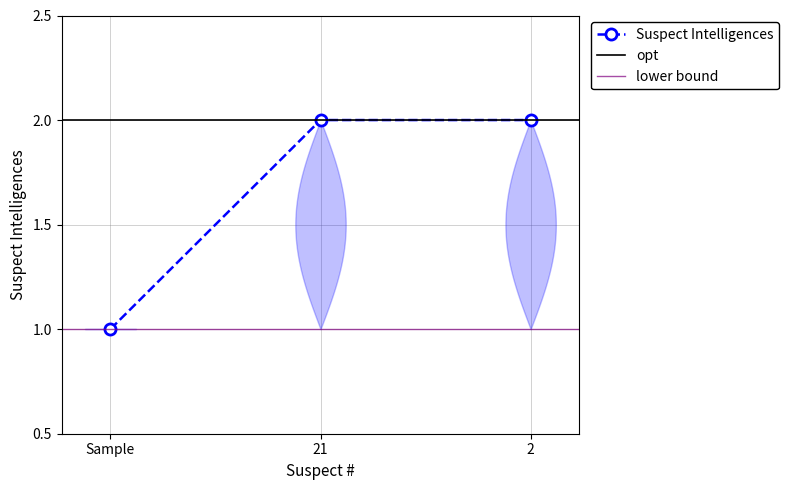

How many lines are shown in the chart?

1